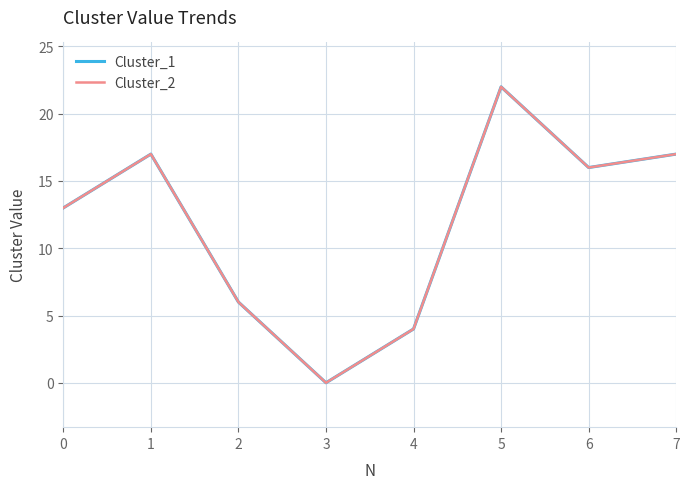

Reading right to left, extract all data points from this chart.

Cluster_1: 7=17	6=16	5=22	4=4	3=0	2=6	1=17	0=13
Cluster_2: 7=17	6=16	5=22	4=4	3=0	2=6	1=17	0=13